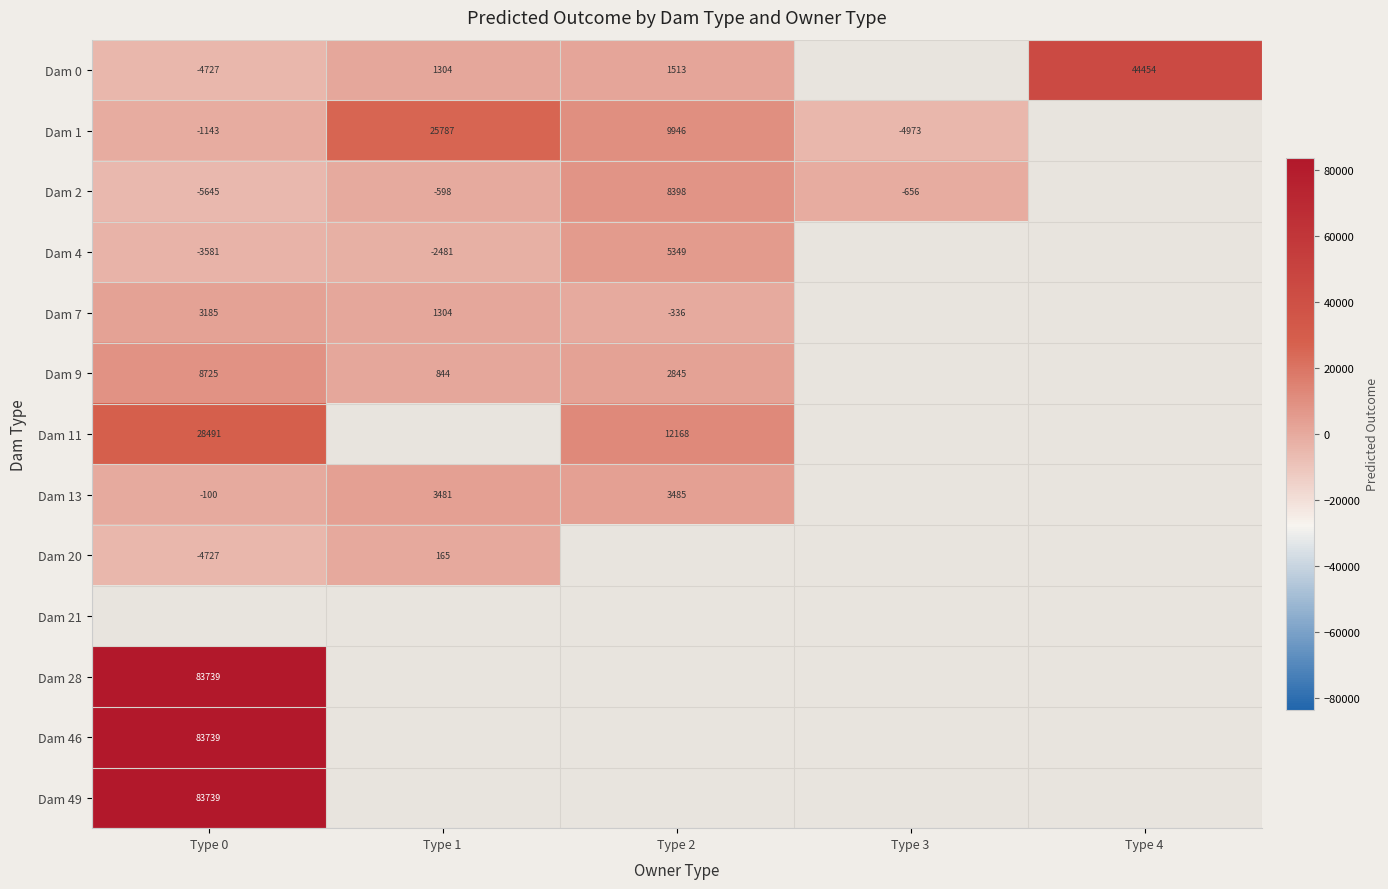

Rank the series by their maximum value, from lowest to highest.

Dam 20, Dam 7, Dam 13, Dam 4, Dam 2, Dam 9, Dam 1, Dam 11, Dam 0, Dam 21, Dam 28, Dam 46, Dam 49